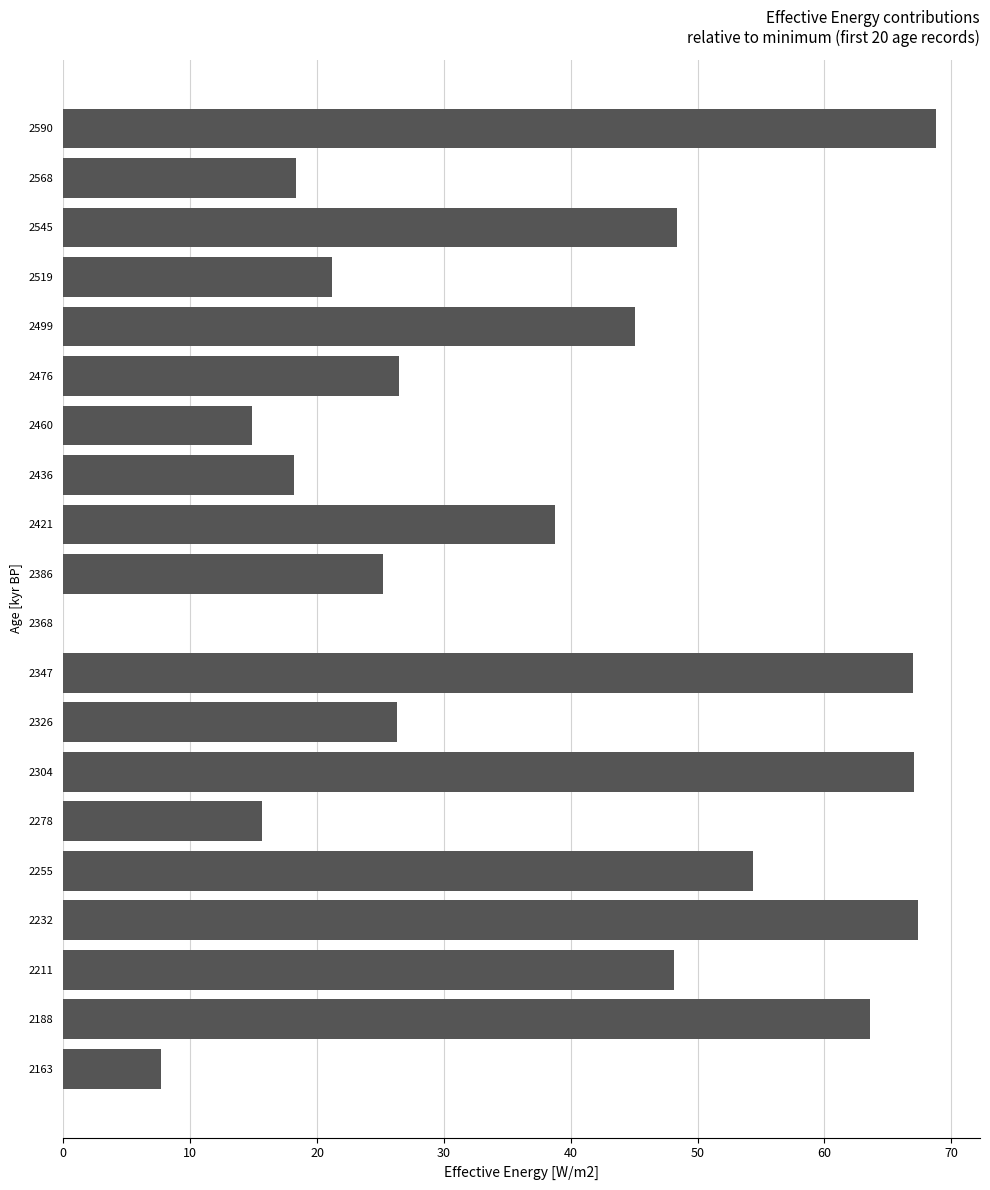

What is the sum of all values?

742.6